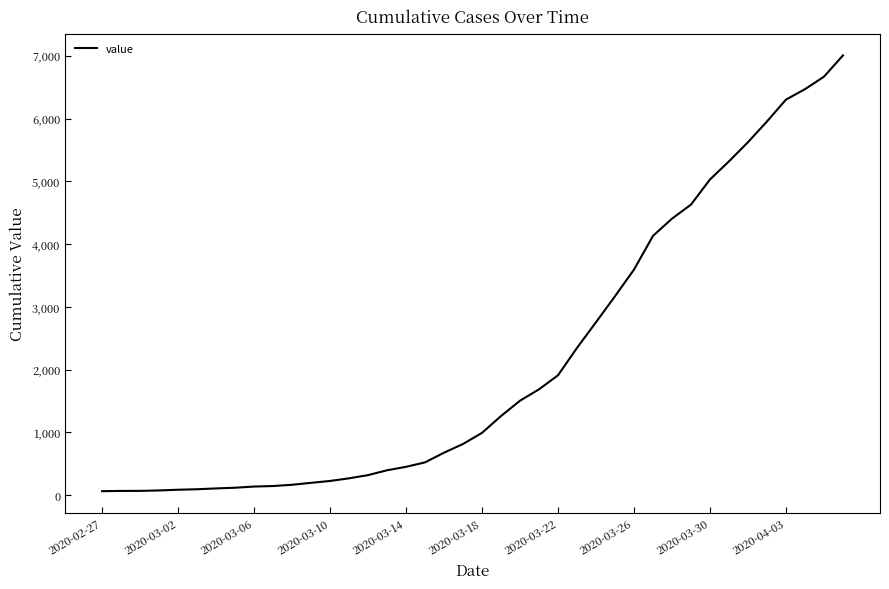

Does the chart display data point markers on the line(s)?

No